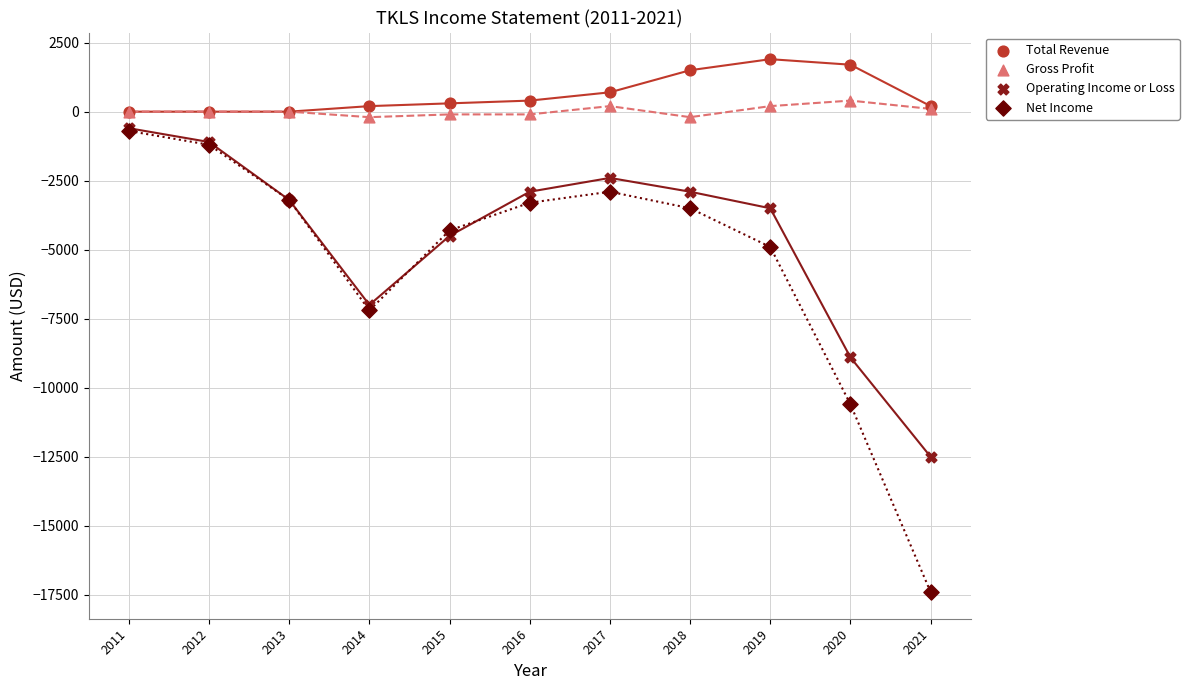

In the Total Revenue series, what Y value is closest to 950?

700